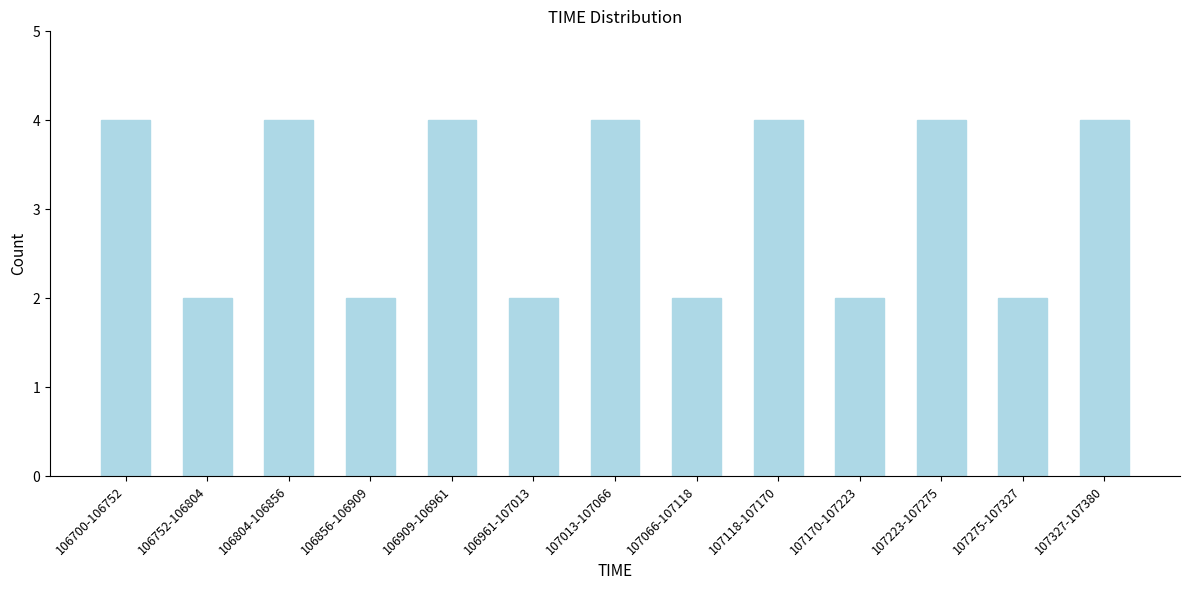

Reading left to right, list all the values displayed in this chart.

106700-106752=4	106752-106804=2	106804-106856=4	106856-106909=2	106909-106961=4	106961-107013=2	107013-107066=4	107066-107118=2	107118-107170=4	107170-107223=2	107223-107275=4	107275-107327=2	107327-107380=4